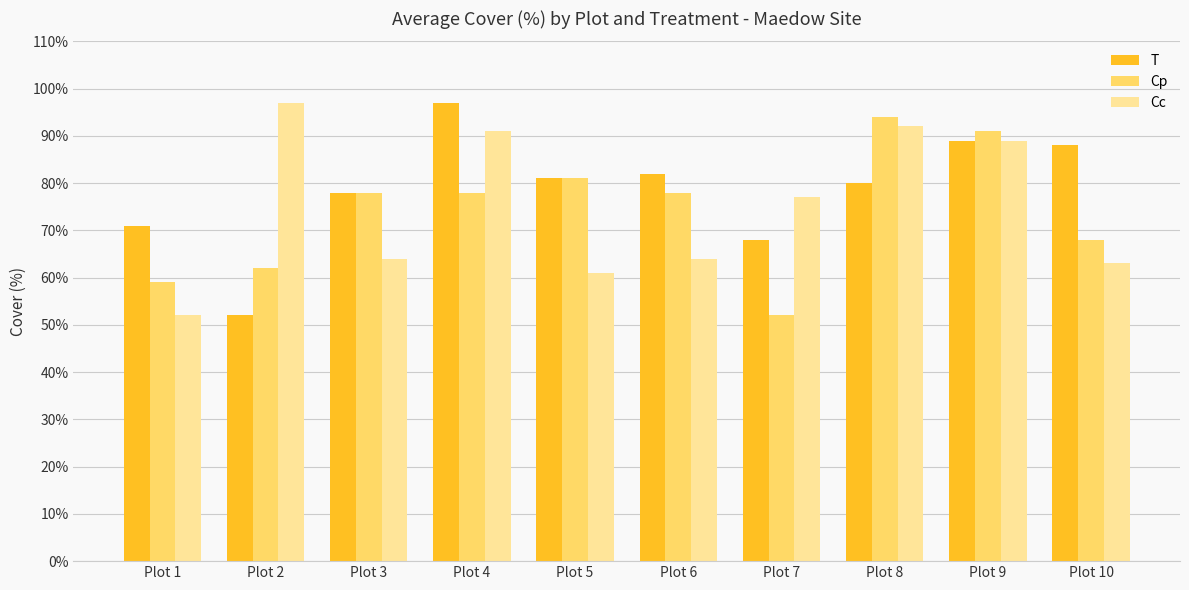

At which category is the sum across all series the highest?

Plot 9